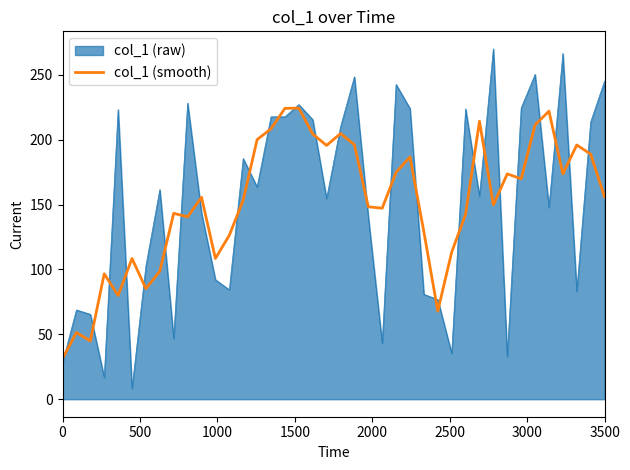

Count the number of data series in this chart.

2